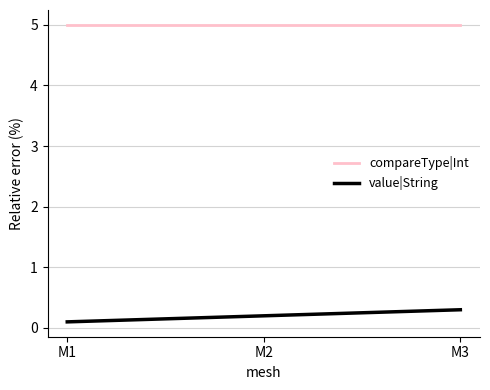

Where is value|String nearest to the value 0?

M1